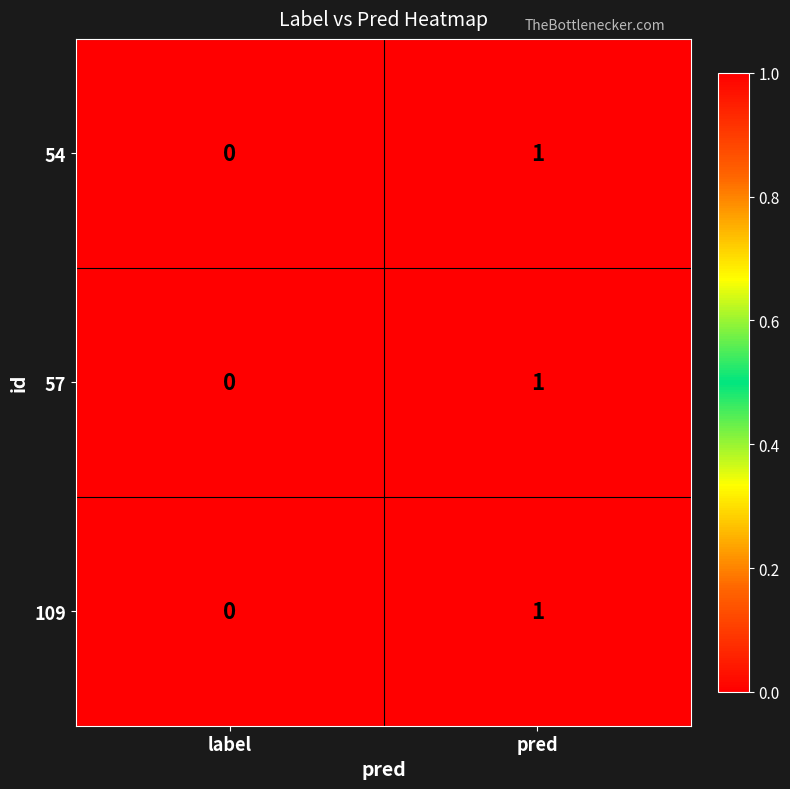

The 57 series shows -1 at label. True or false?

False